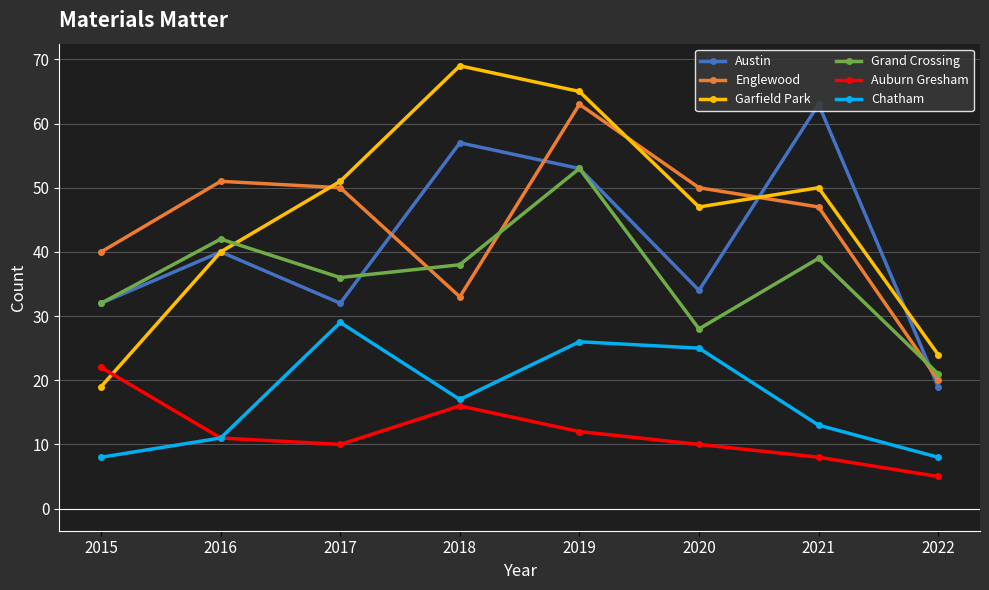

True or false: Chatham and Grand Crossing intersect in this chart.

False